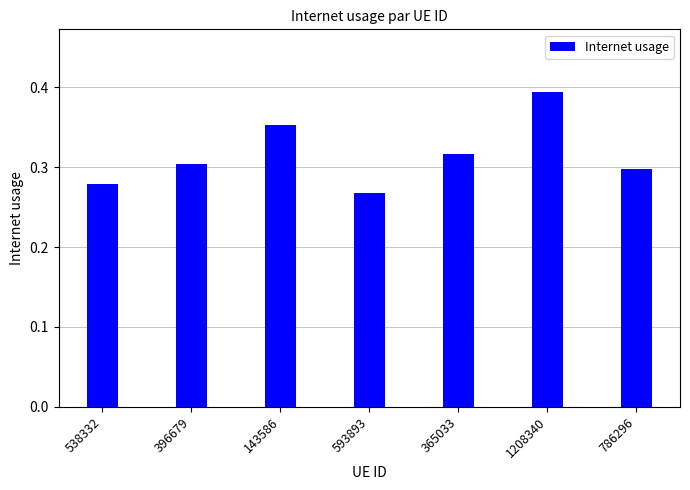

Which category has the lowest value across all series?

593893